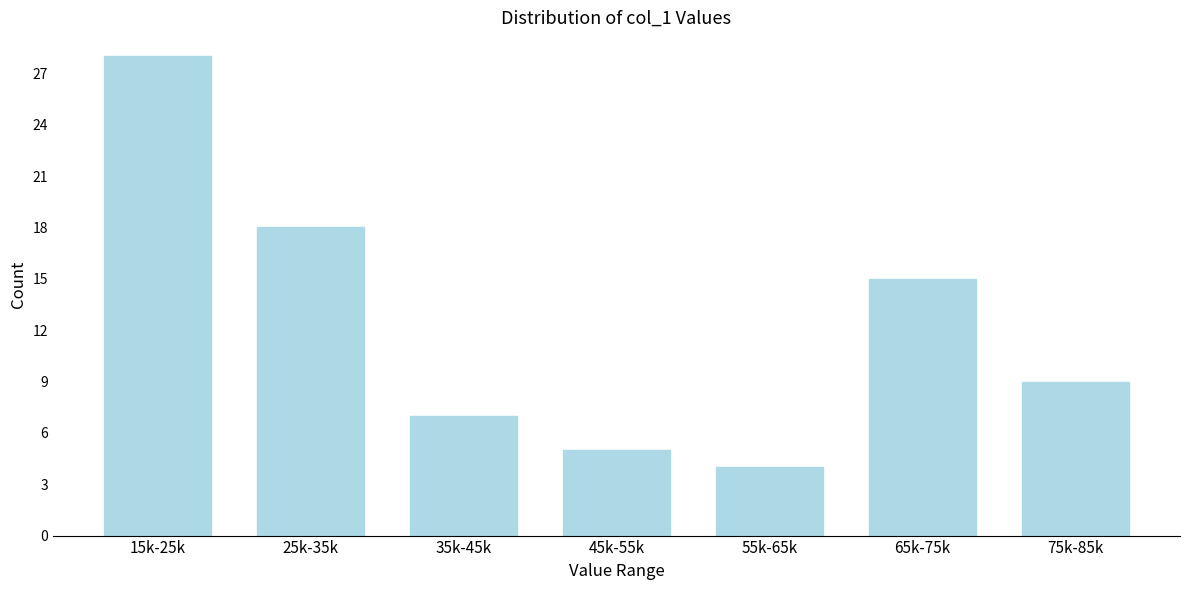

Reading right to left, extract all data points from this chart.

9	15	4	5	7	18	28